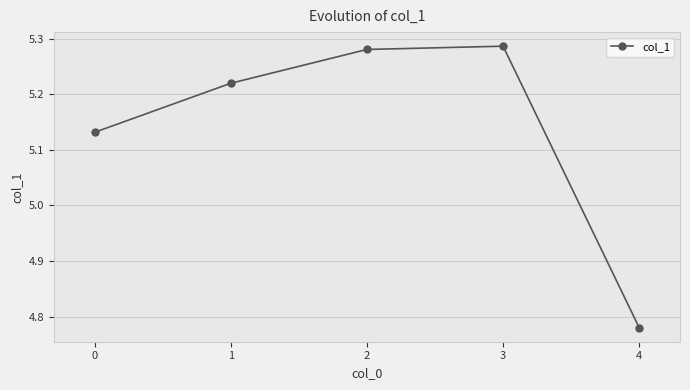

Which has a higher value, 4 or 1?

1